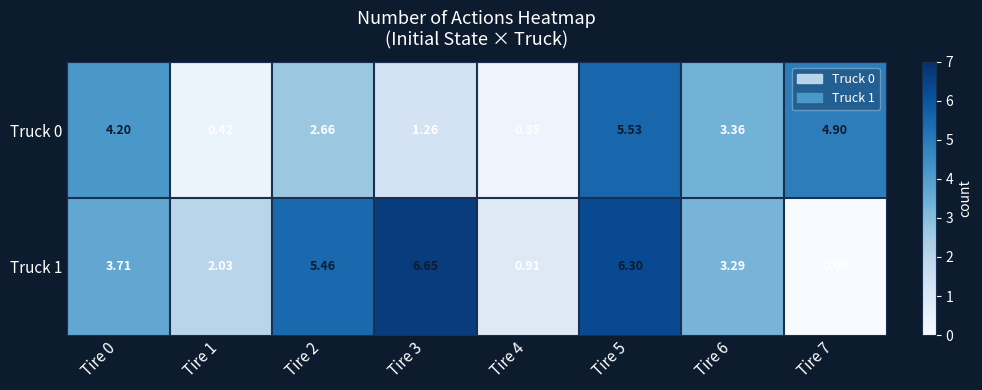

Is the value of Truck 1 at Tire 6 greater than the value of Truck 0 at Tire 1?

Yes